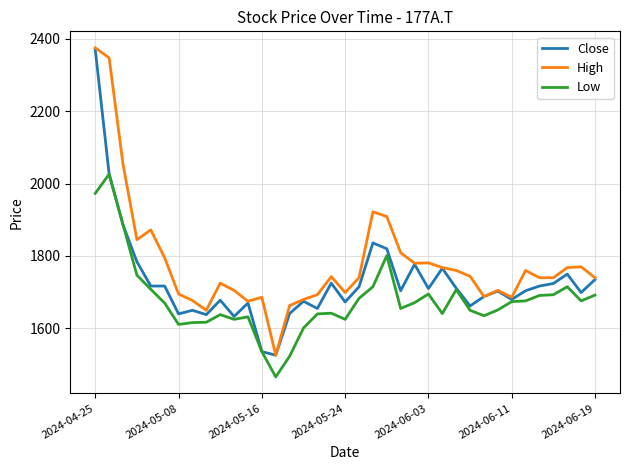

How many lines are shown in the chart?

3